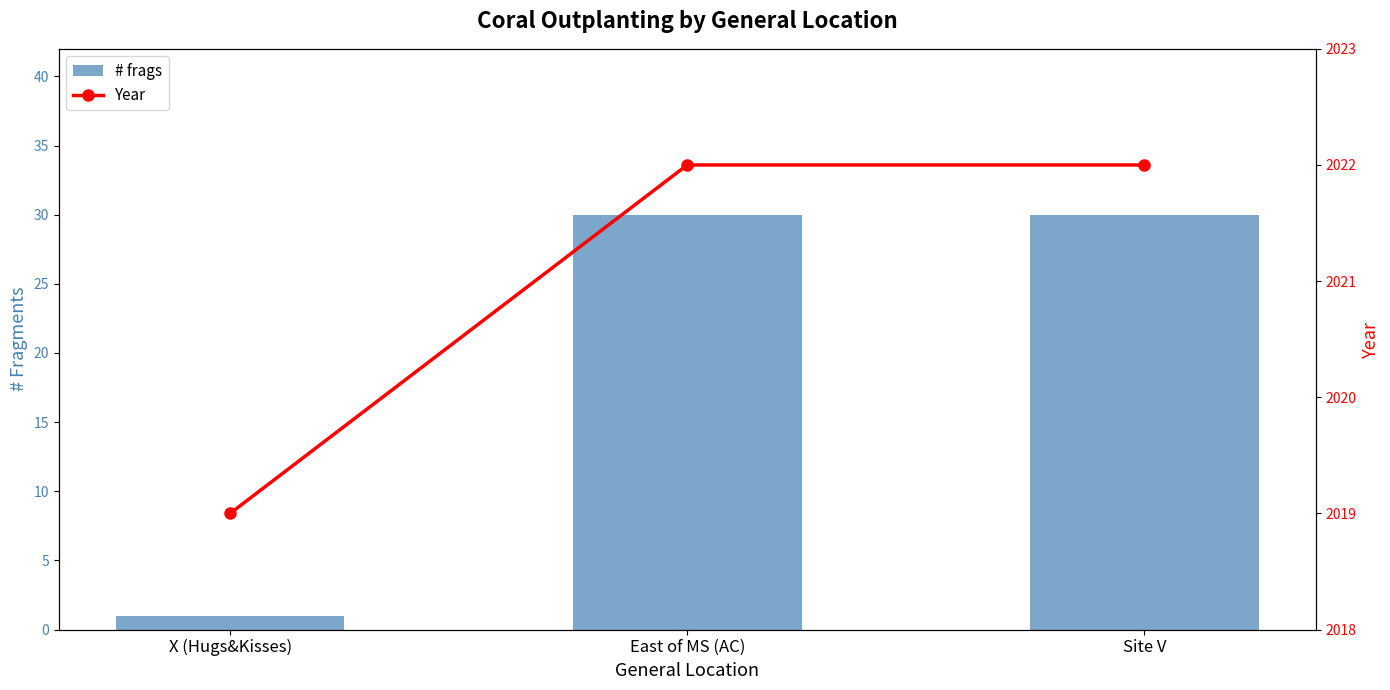

What is the label of the 2nd bar from the right?

East of MS (AC)